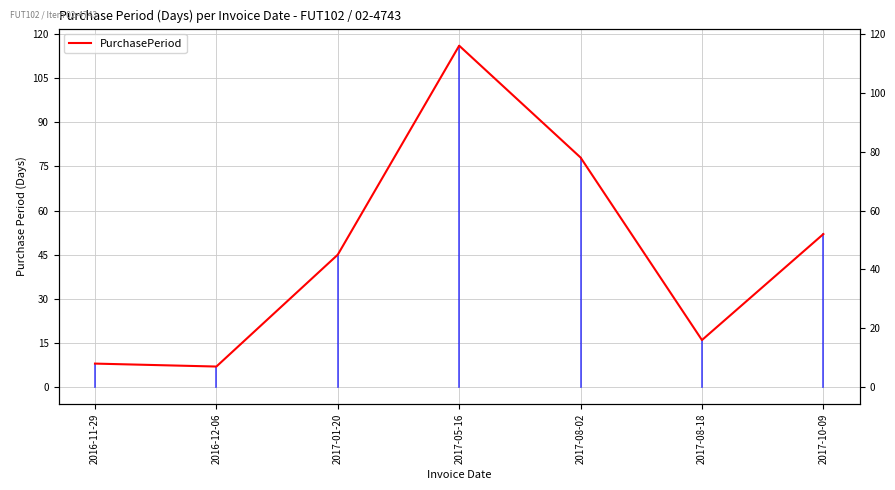

Is this an area chart (filled region under the line)?

No